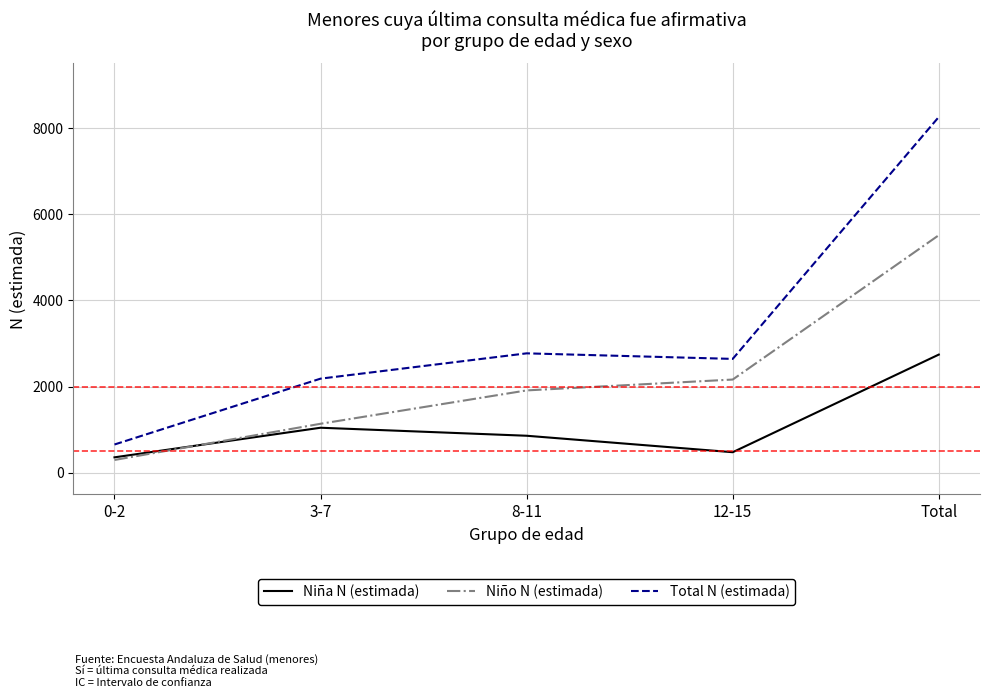

List the series in order of their overall mean, lowest first.

Niña N (estimada), Niño N (estimada), Total N (estimada)